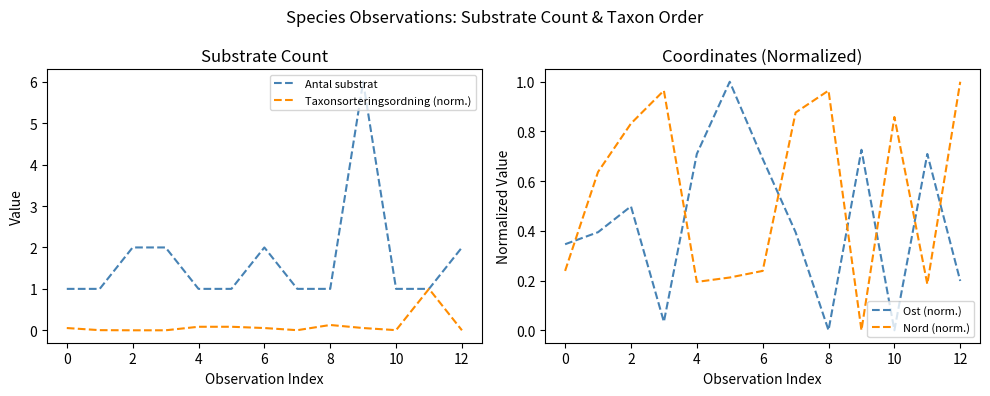

List the series in order of their peak value, highest first.

Antal substrat, Taxonsorteringsordning (norm.), Ost (norm.), Nord (norm.)